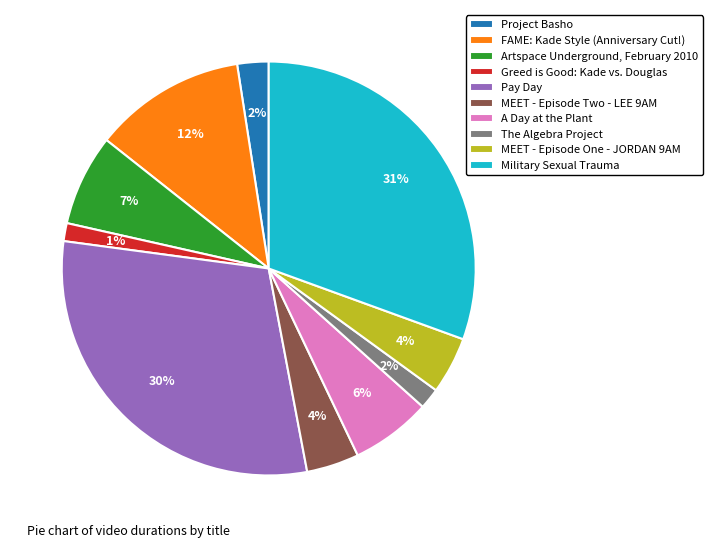

Combined, do MEET - Episode One - JORDAN 9AM and Military Sexual Trauma account for over 50%?

No